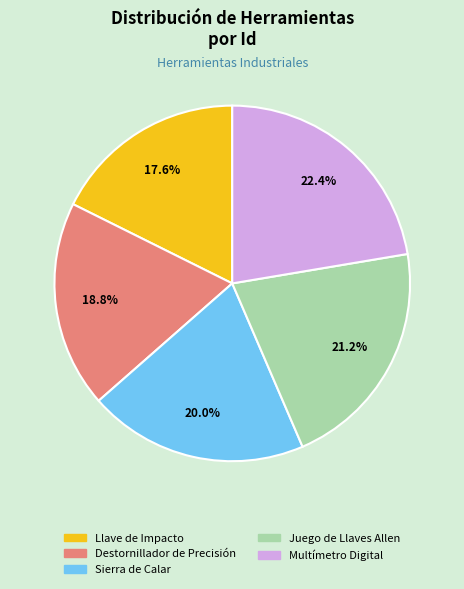

Do Multímetro Digital and Destornillador de Precisión together represent more than half of the pie?

No